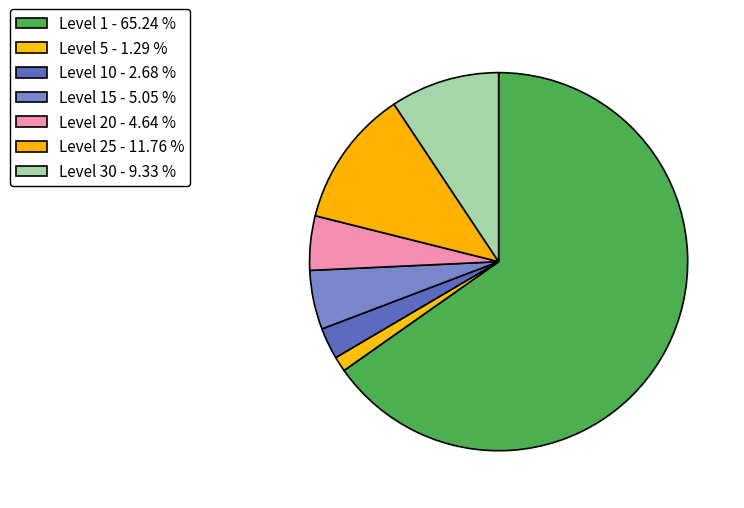

How many segments does this pie chart have?

7